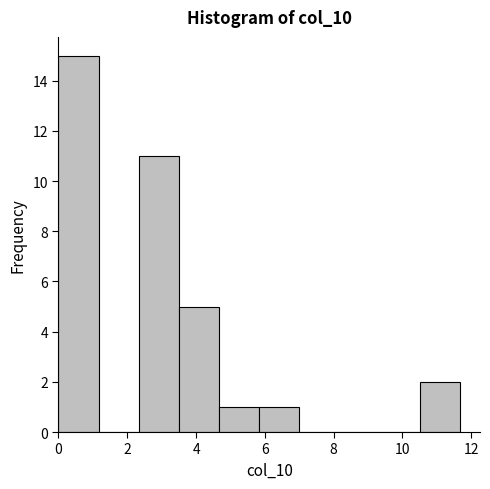

What is the height of the bar covering 0.0 to 1.2 on the x-axis? Neither the bar edges nor the heights are printed on the chart, so give them approximately, as read against the axes.

15